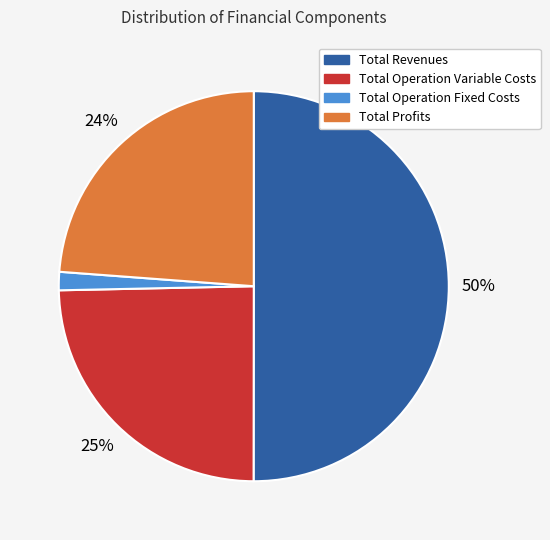

To the nearest percent, what is the difference between the largest and smallest slice percentages?

48%